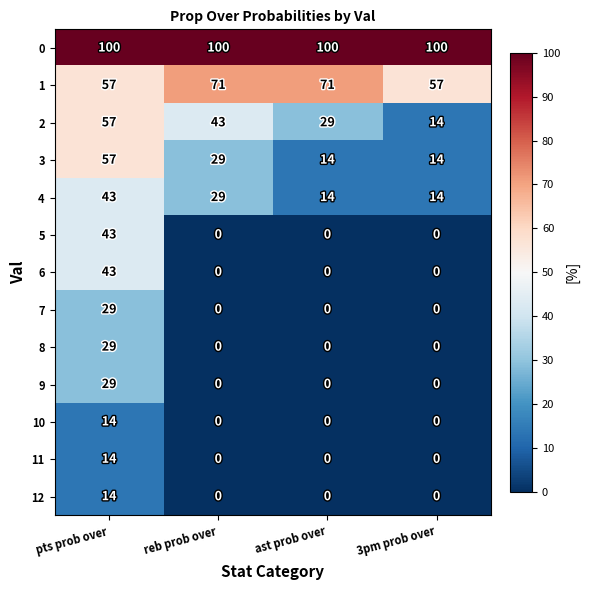

How many data points does each series have?

4